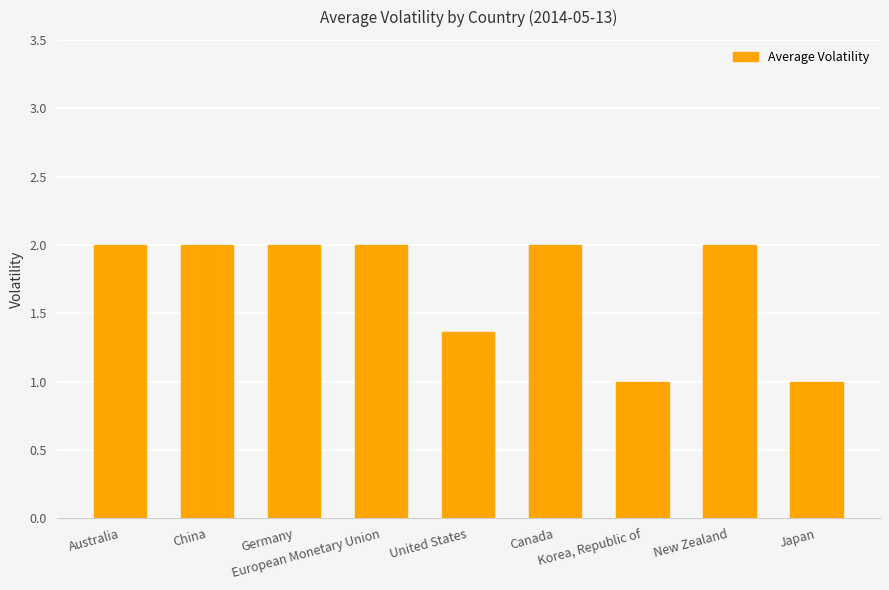

Count the number of categories in the chart.

9